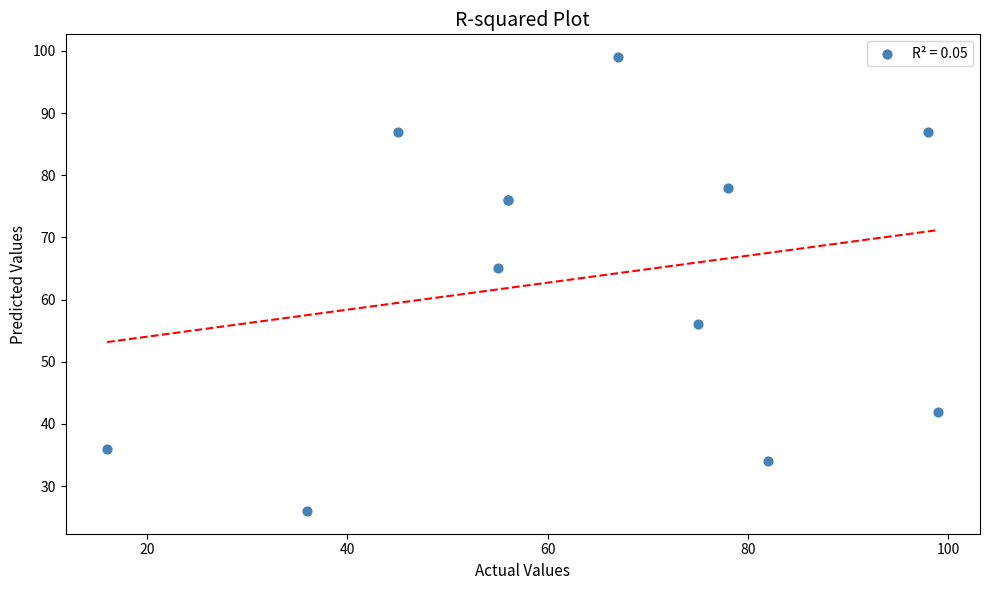

What Y value in the scatter plot is closest to 62?

65